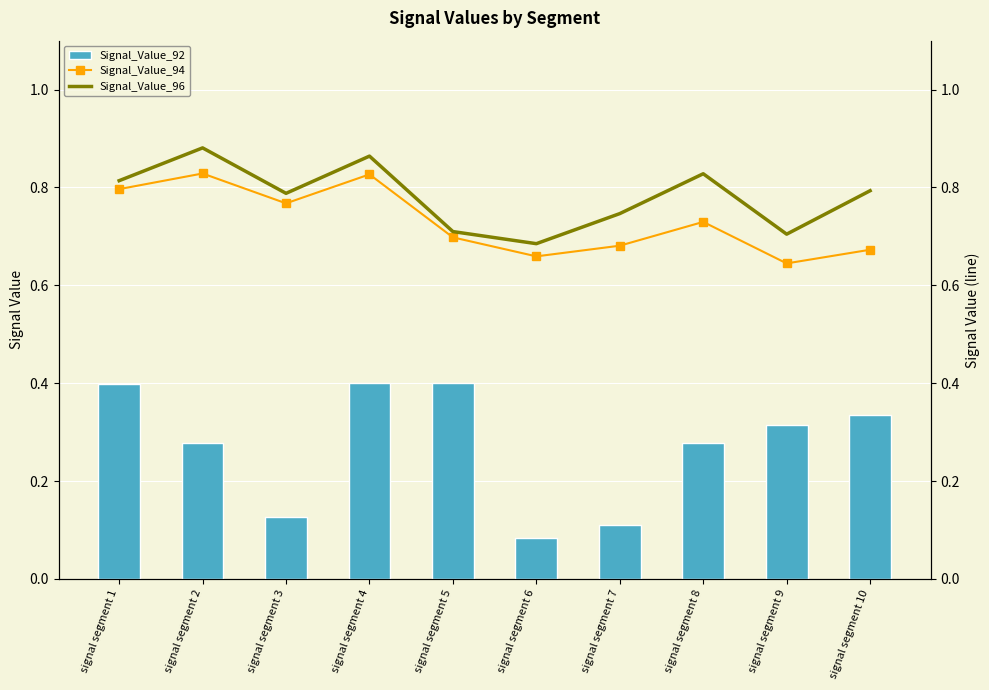

Read the Signal_Value_92 value at signal segment 6.

0.1